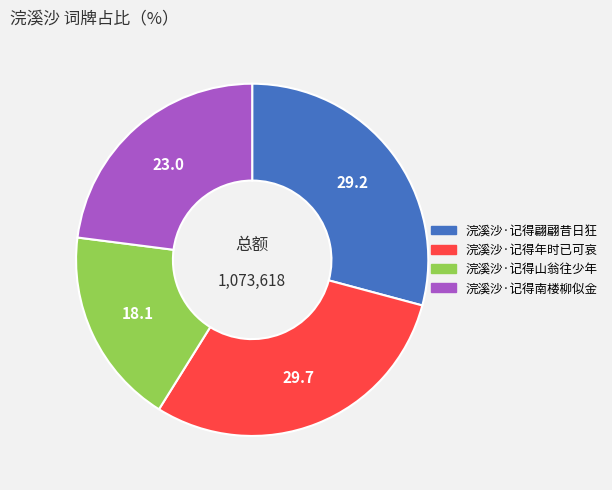

Which has a higher value, 浣溪沙·记得南楼柳似金 or 浣溪沙·记得年时已可哀?

浣溪沙·记得年时已可哀